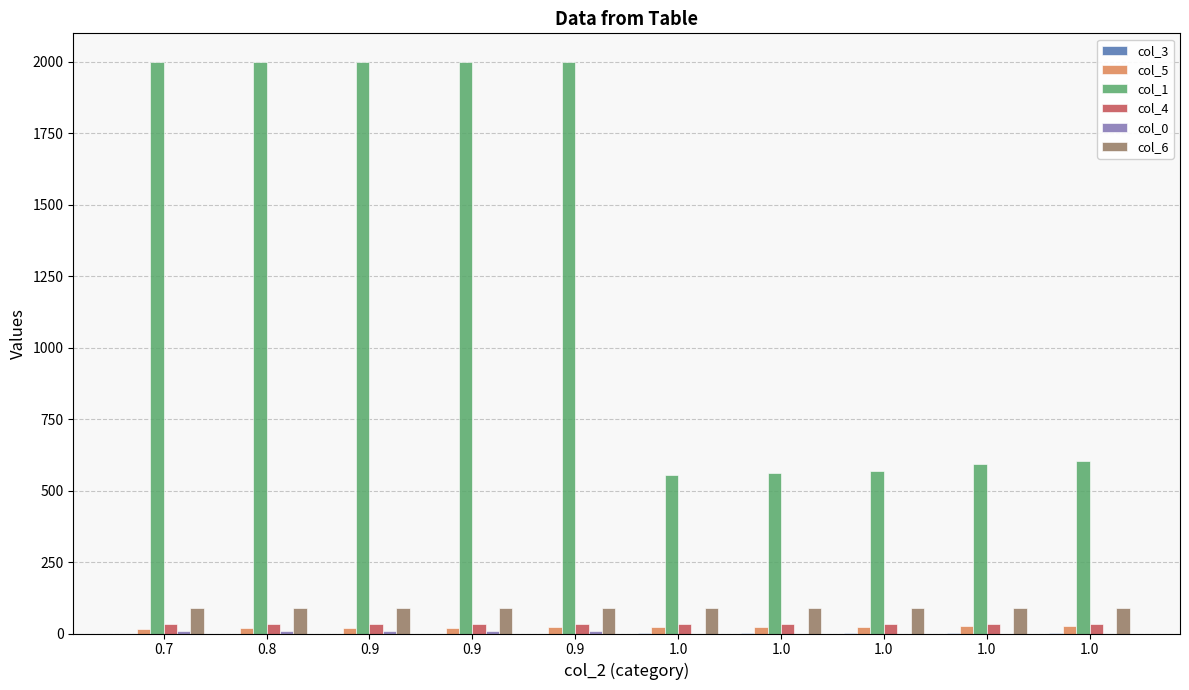

Reading left to right, what are all the values shown in this chart?

col_3: 0.0	0.0	0.0	0.0	0.0	0.0	0.0	0.0	0.0	0.0
col_5: 17.4	18.4	19.4	20.4	21.4	22.4	23.4	24.4	25.4	26.4
col_1: 2000.0	2000.0	2000.0	2000.0	2000.0	554.0	561.1	569.3	592.5	602.6
col_4: 33.6	33.6	33.6	33.6	33.6	33.6	33.6	33.6	33.6	33.6
col_0: 10.0	10.0	10.0	10.0	10.0	0.0	0.0	0.0	0.0	0.0
col_6: 89.4	89.4	89.4	89.4	89.4	89.4	89.4	89.4	89.4	89.4